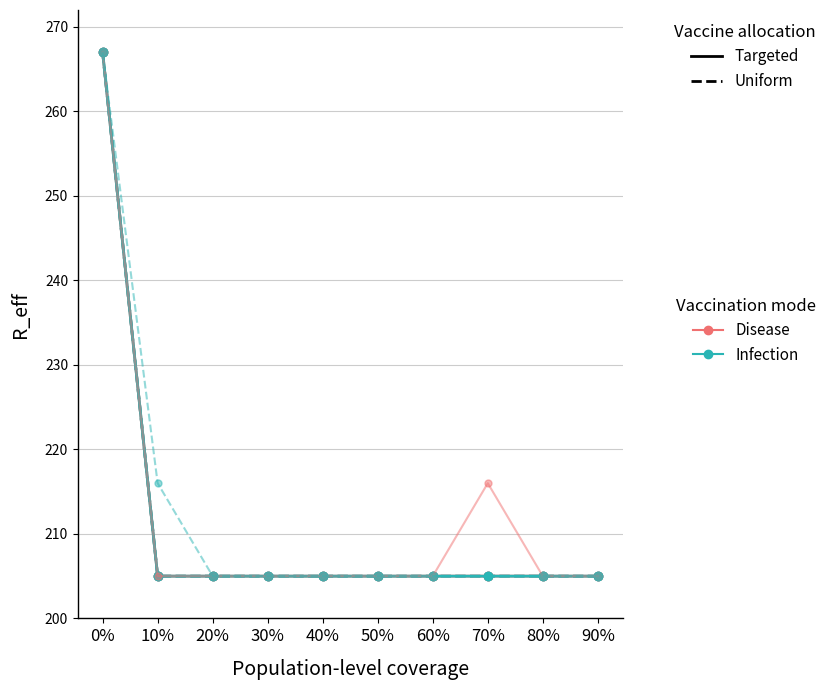

Reading left to right, transcribe all the data shown in this chart.

Disease Targeted: 267	205	205	205	205	205	205	205	205	205
Disease Uniform: 267	205	205	205	205	205	205	205	205	205
Infection Targeted: 267	205	205	205	205	205	205	205	205	205
Infection Uniform: 267	205	205	205	205	205	205	205	205	205
col_26: 267	205	205	205	205	205	205	216	205	205
col_42: 267	216	205	205	205	205	205	205	205	205